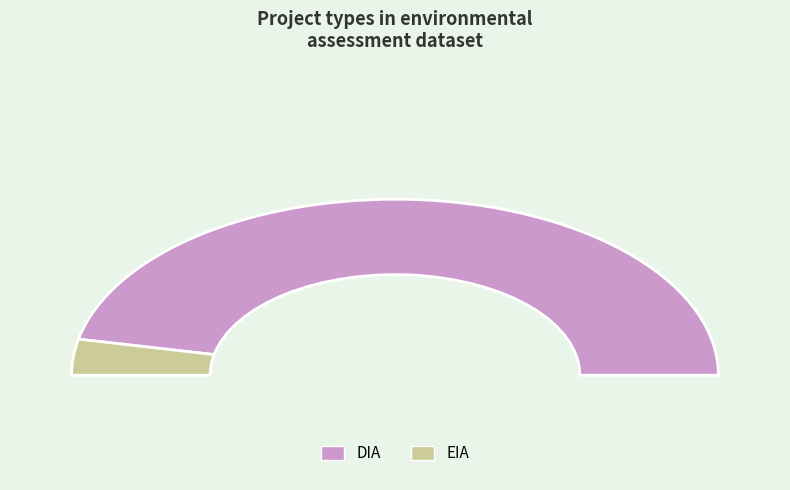

To the nearest percent, what is the average slice percentage?

50%